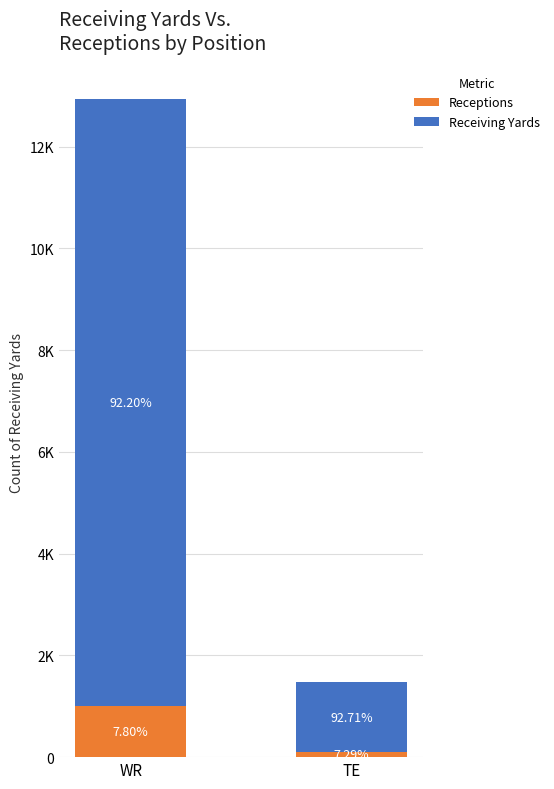

What is the difference between the Receptions values at WR and TE?

903